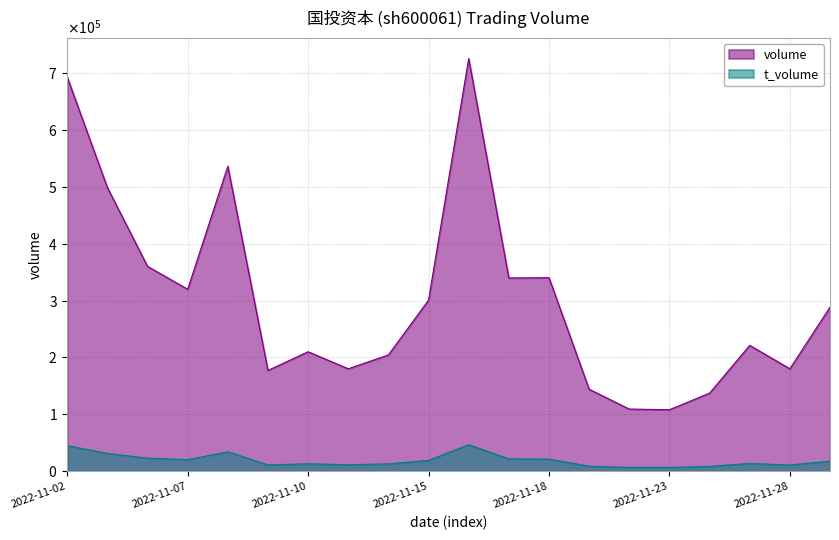

At which category does volume reach its first local valley?

2022-11-07